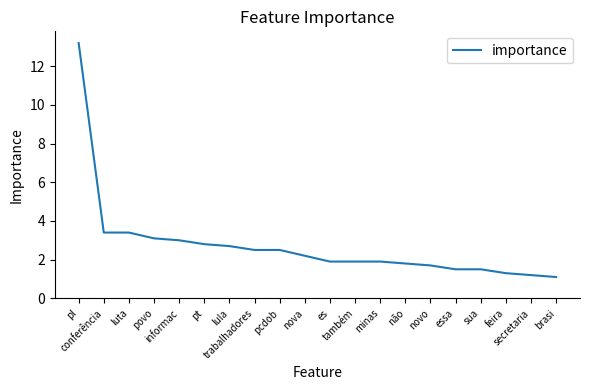

Is this an area chart (filled region under the line)?

No